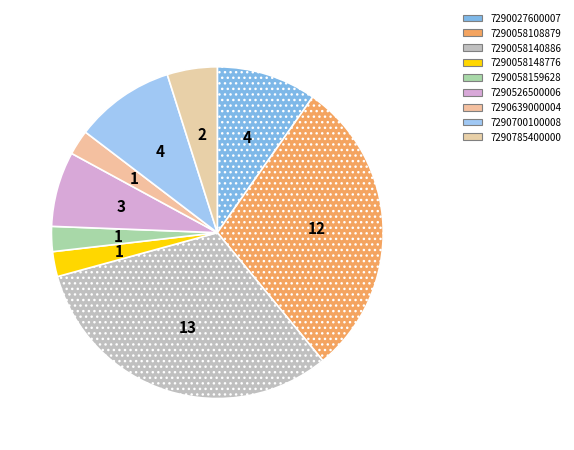

How many slices are in this pie chart?

9